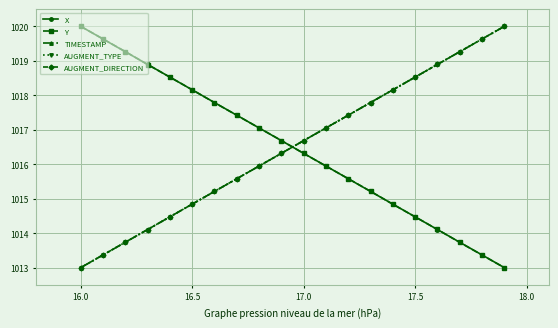

Is this an area chart (filled region under the line)?

No